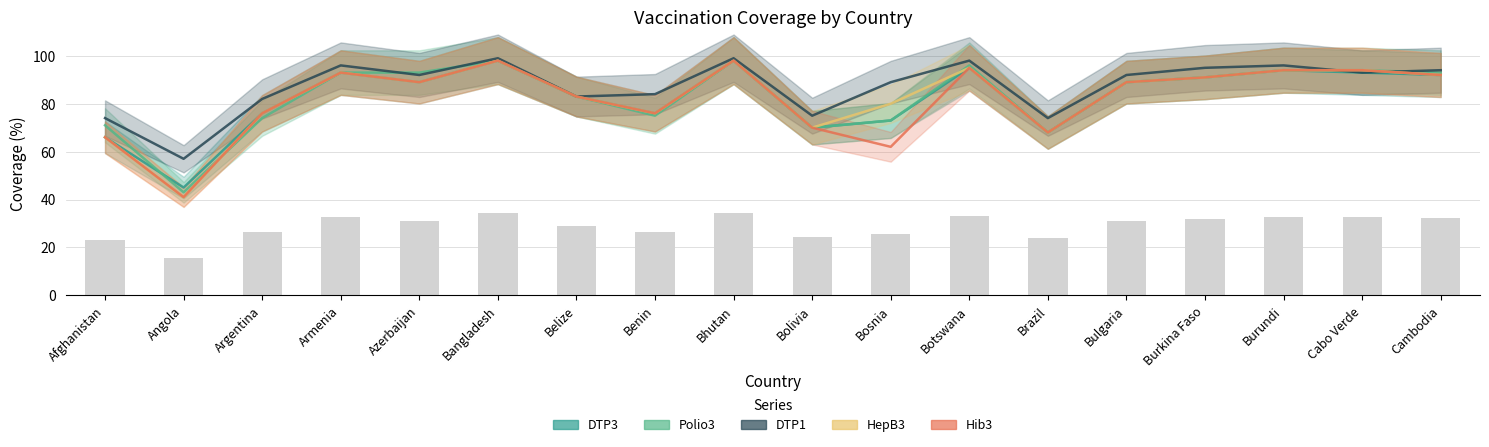

The value of Polio3 at Burkina Faso is 148. True or false?

False